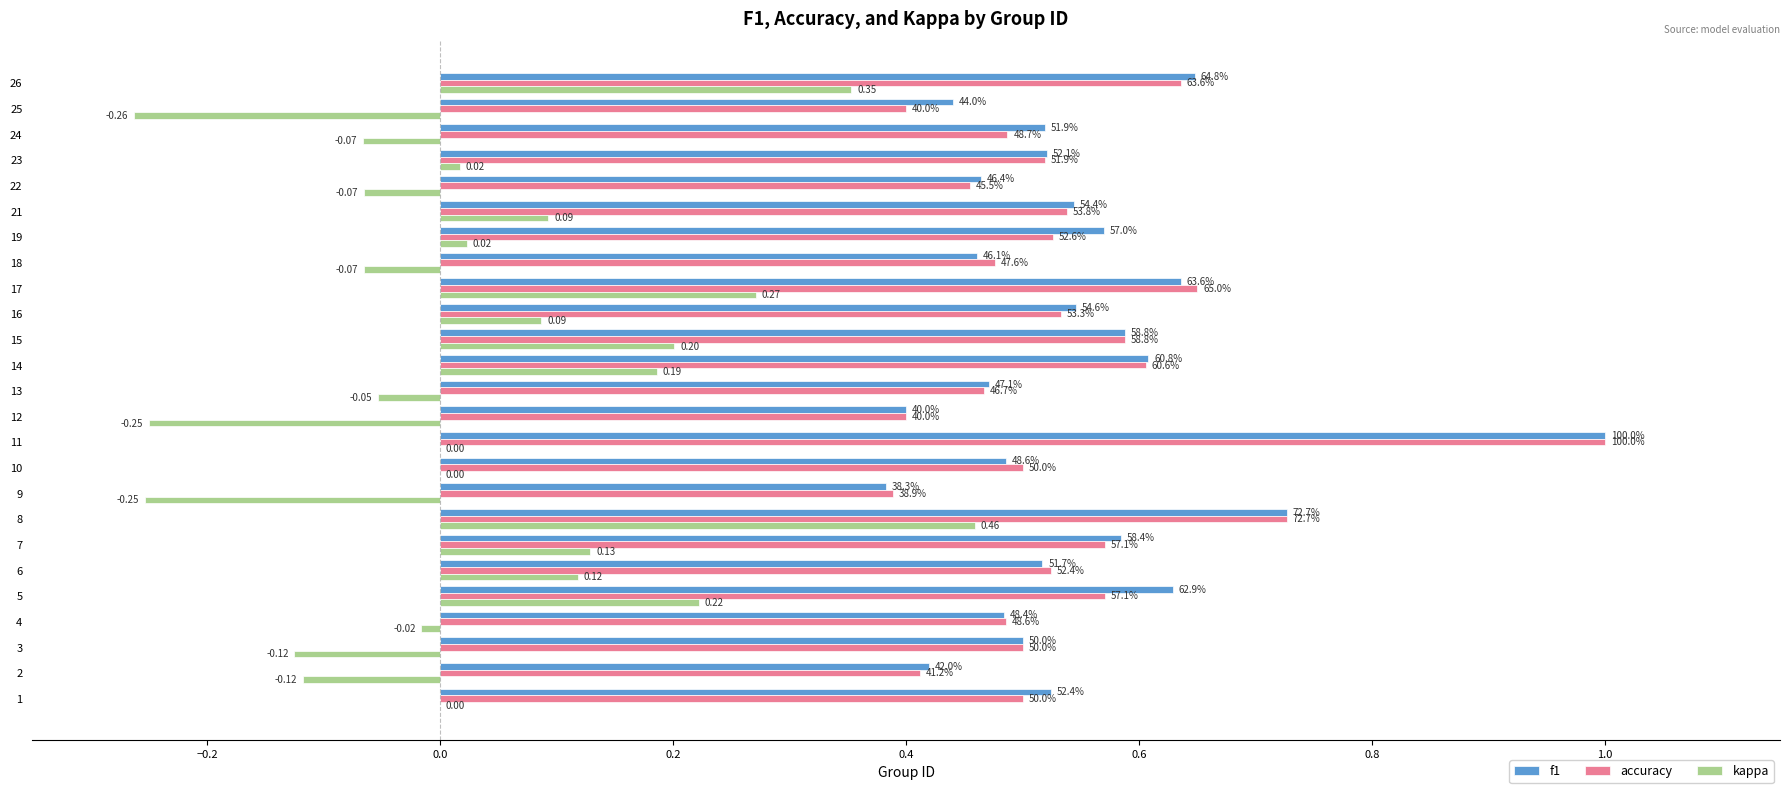

What is the highest value of the accuracy series?

1.0